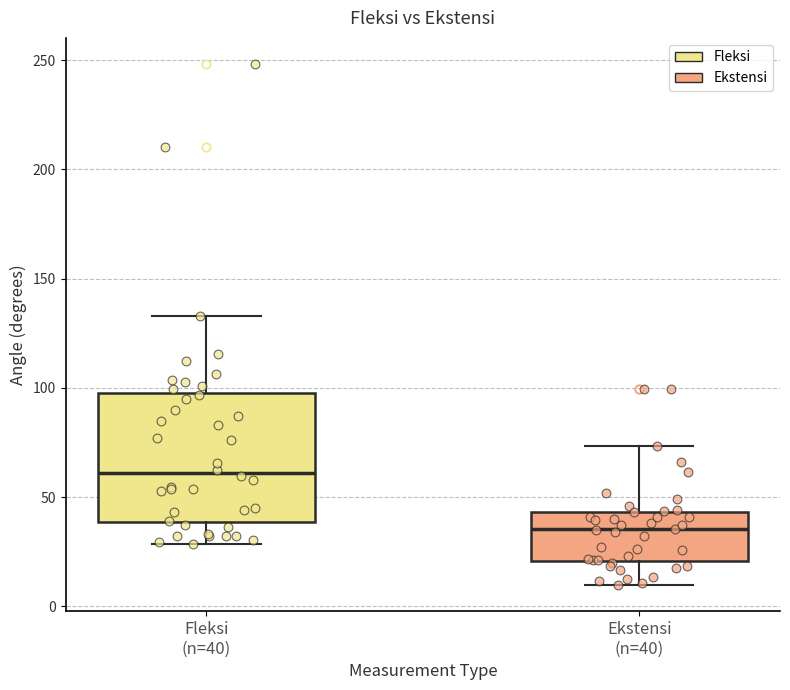

Which box has the highest median line?

Fleksi (n=40)